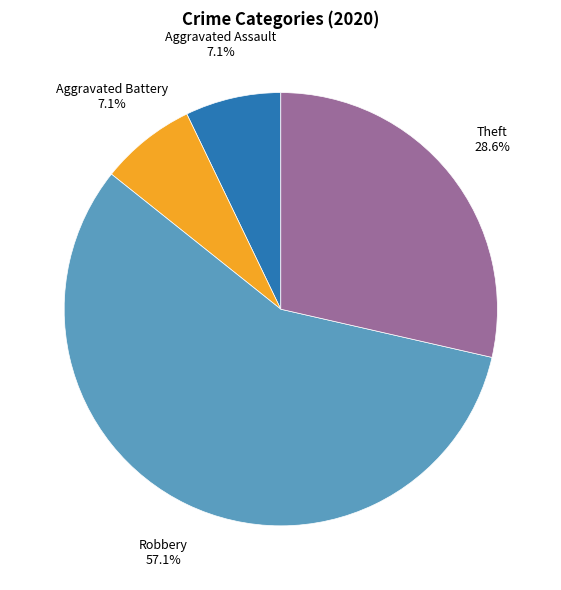

Does any single category account for the majority?

Yes